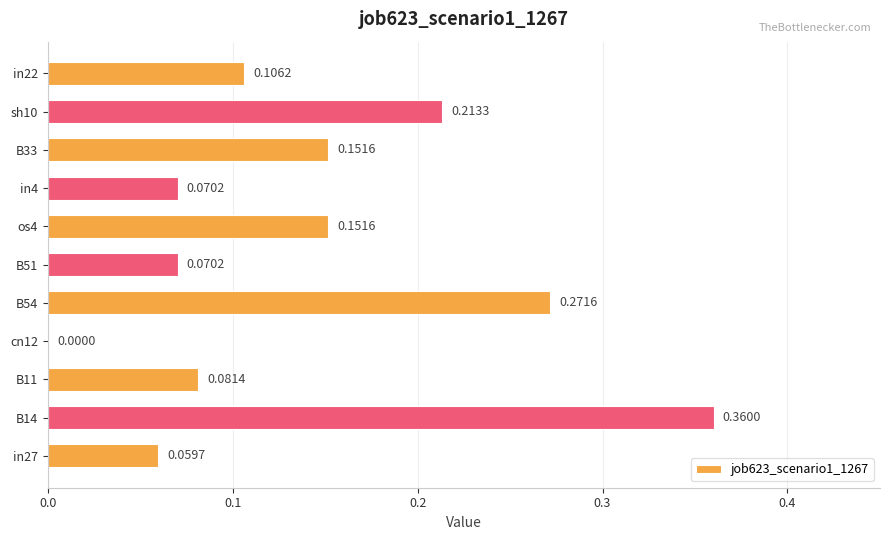

What is the sum of all values?

1.5